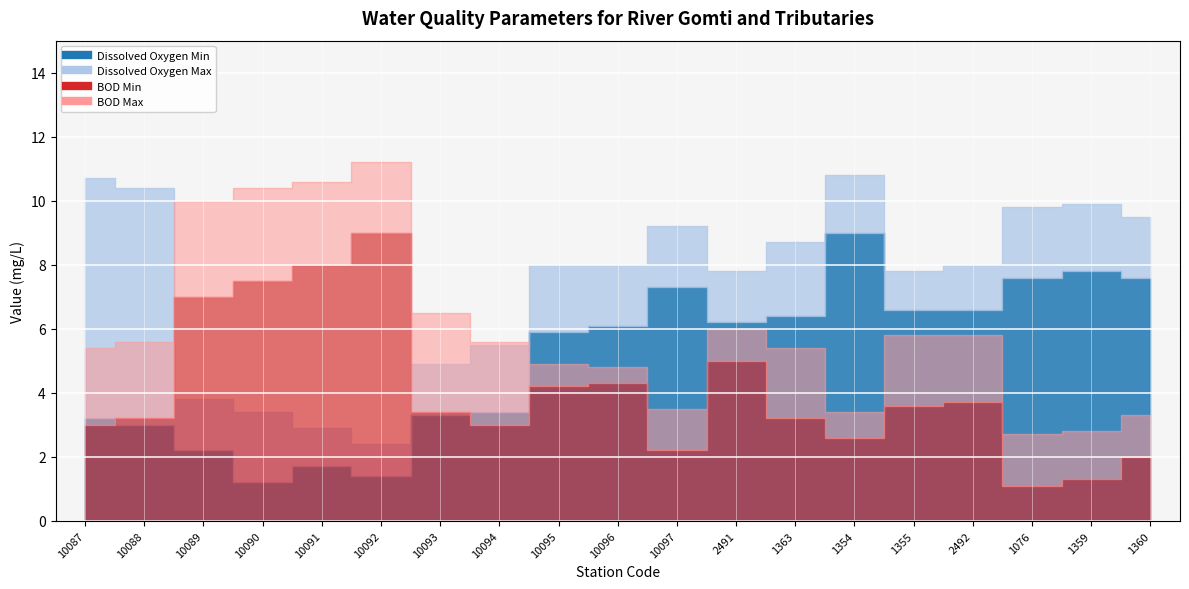

What is the smallest value displayed?

1.1